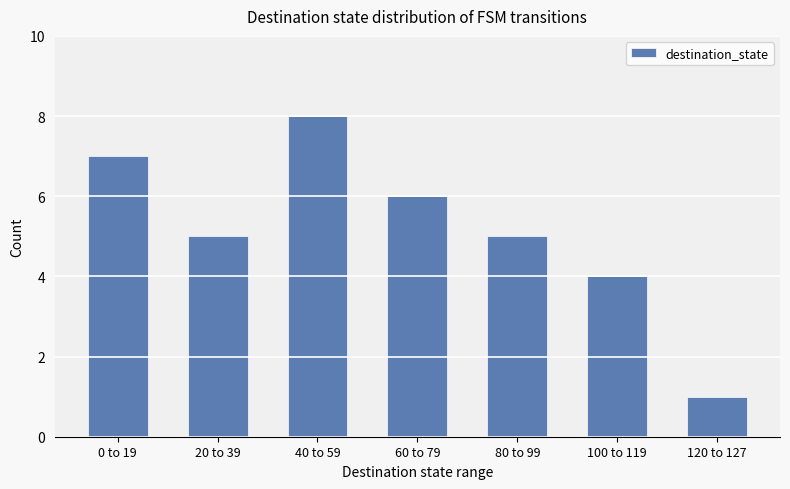

Which has a higher value, 0 to 19 or 80 to 99?

0 to 19